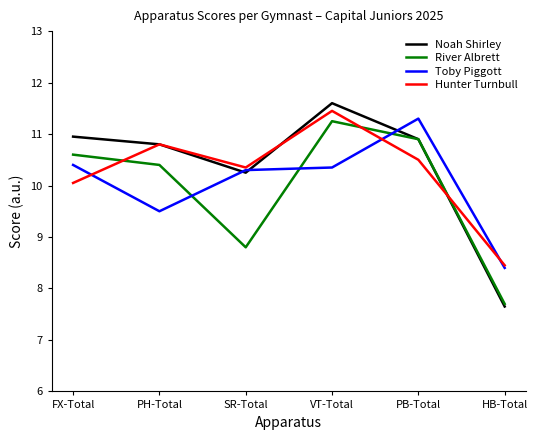

Which category has the lowest value in the Toby Piggott series?

HB-Total